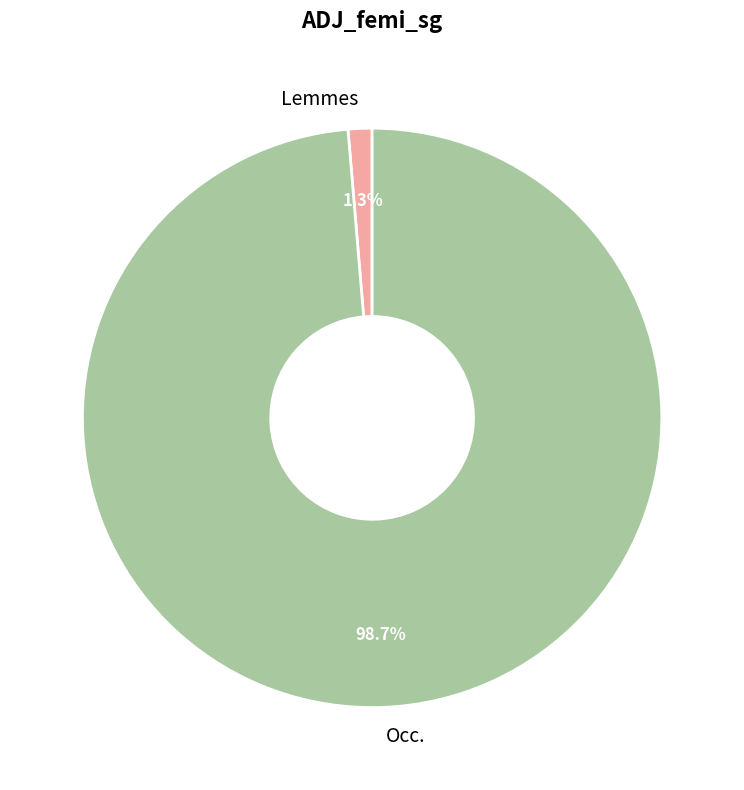

Is it true that Lemmes is 1% of the pie?

True